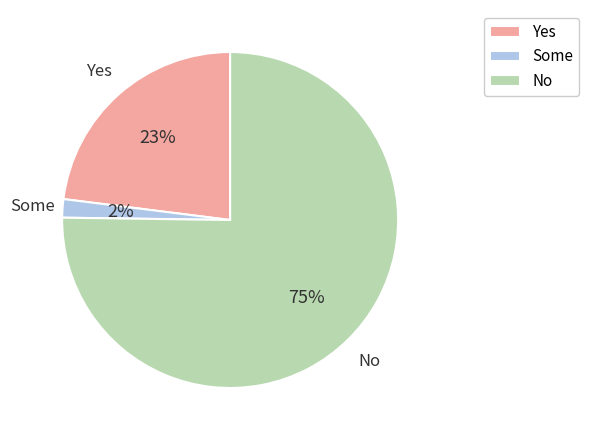

Which slice is the smallest?

Some